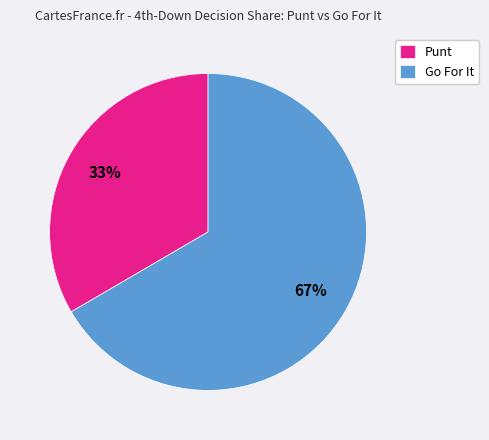

Rank the categories by value from highest to lowest.

Go For It, Punt